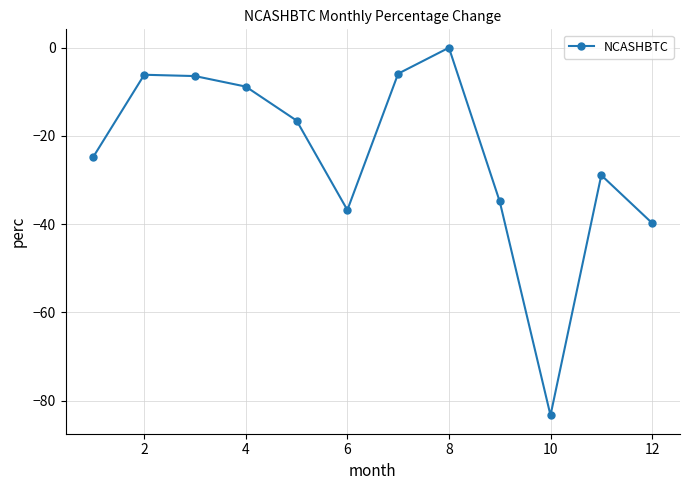

What is the smallest value displayed?

-83.3